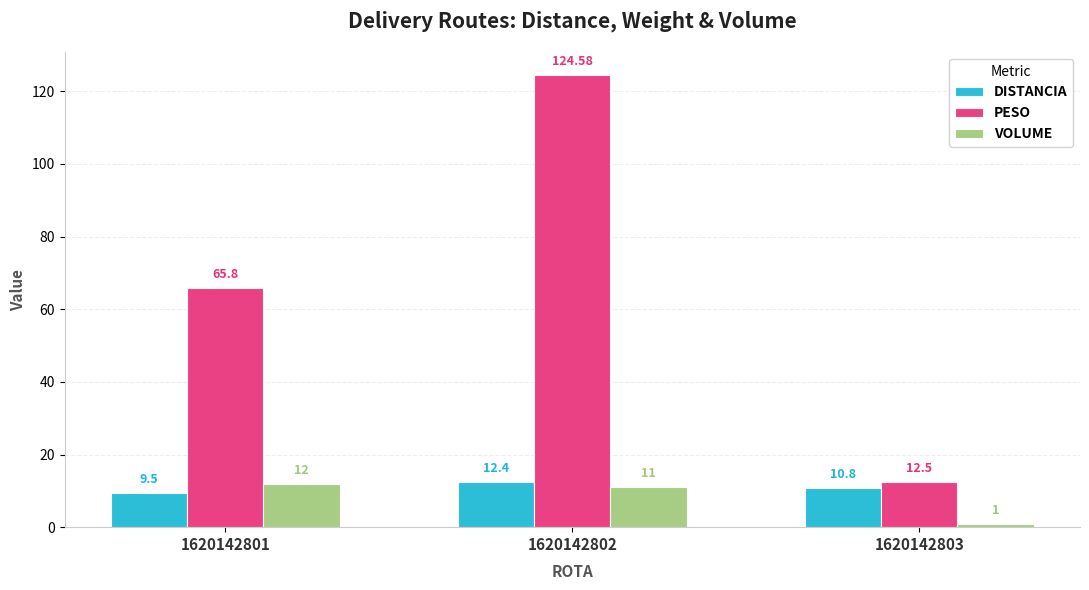

Which series has the largest range (max minus min)?

PESO